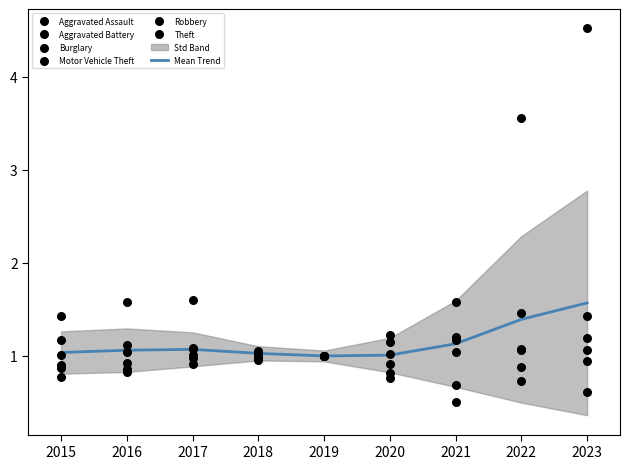

At which category is the sum across all series the highest?

2023